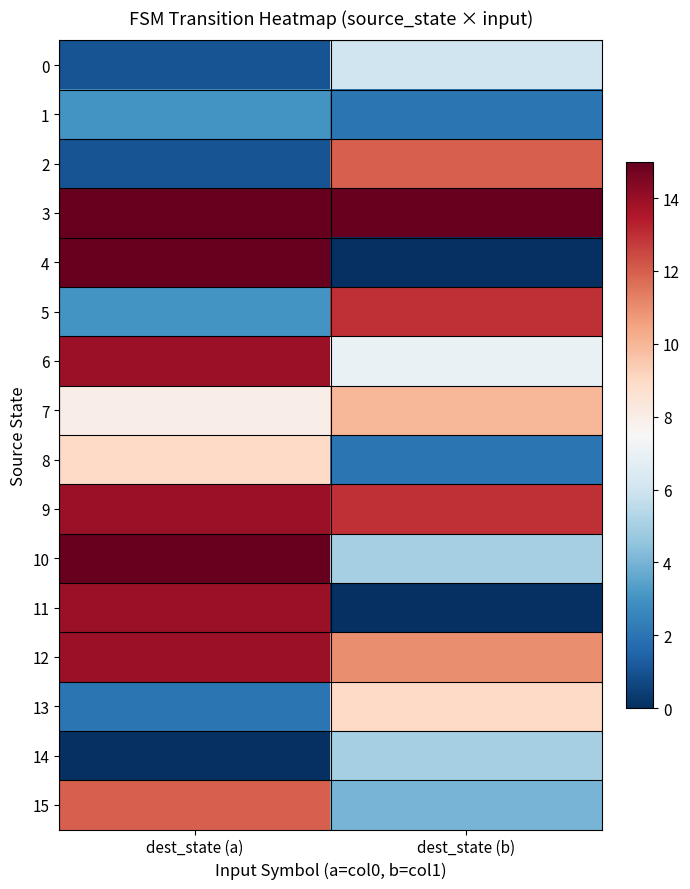

What is the difference between the highest and lowest values at dest_state (a)?

15